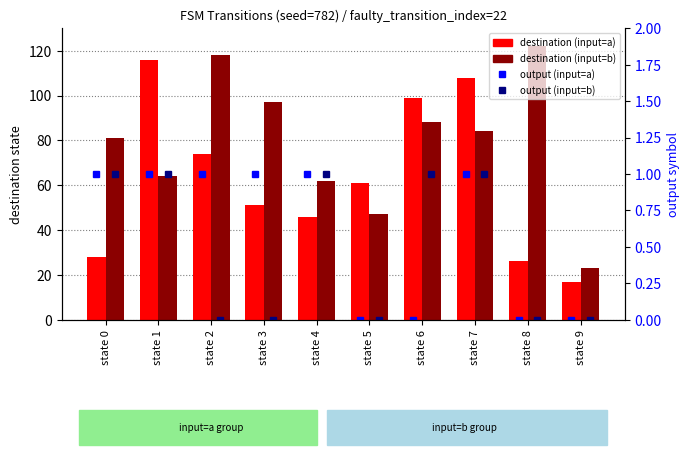

Between state 0 and state 6, which series saw the biggest shift?

destination (input=a)